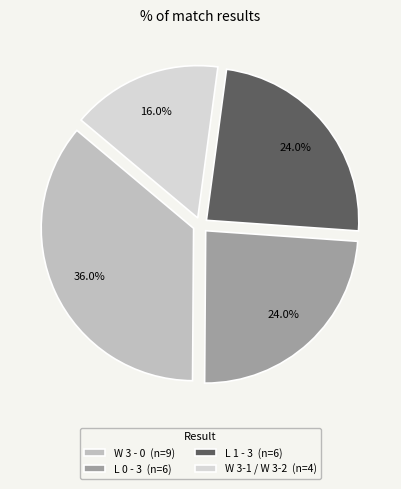

What is the smallest slice in the pie chart?

W 3-1 / W 3-2 (n=4)